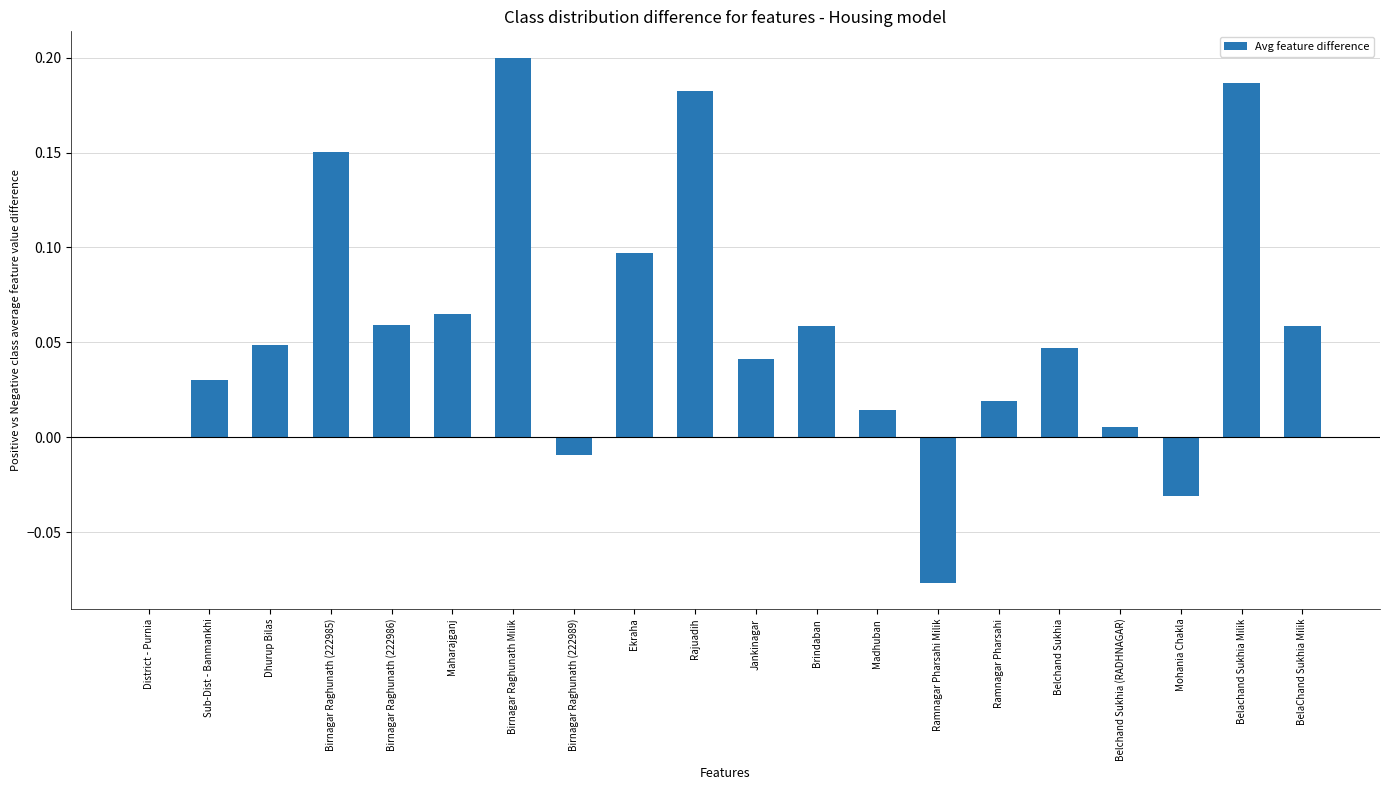

Count the number of data series in this chart.

1